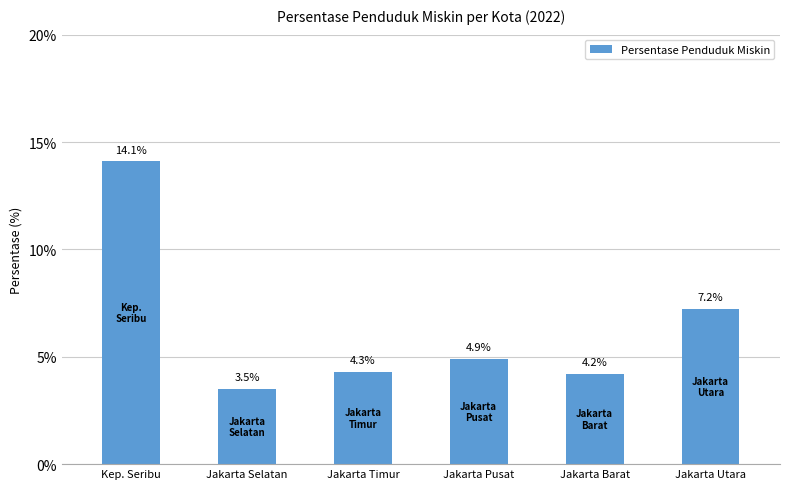

What is the greatest value displayed?

14.1